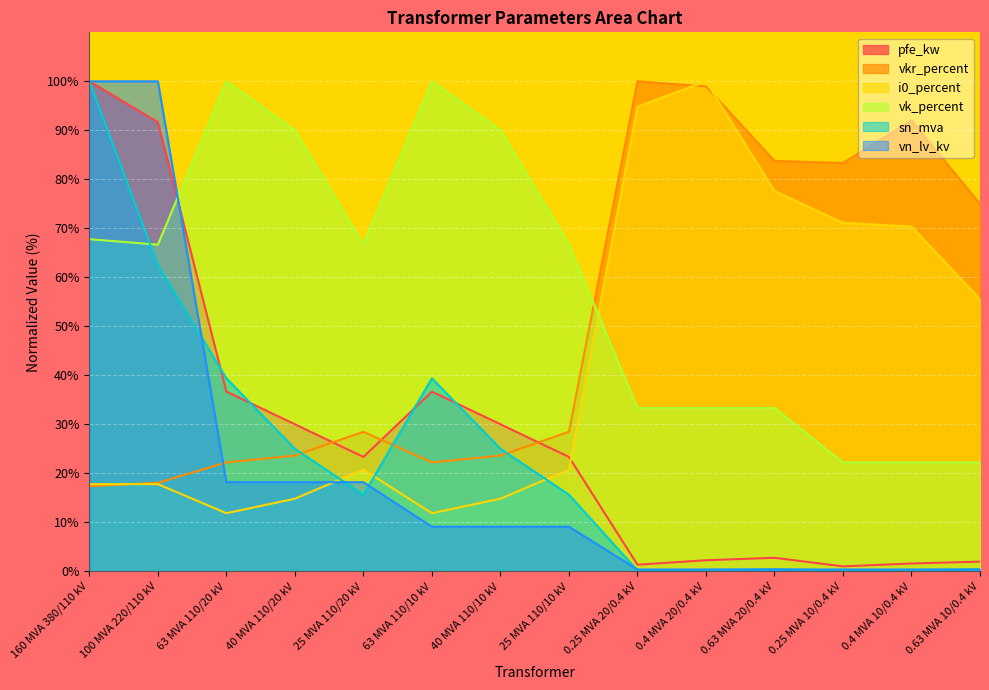

Where does the vk_percent series first go above 66?

160 MVA 380/110 kV